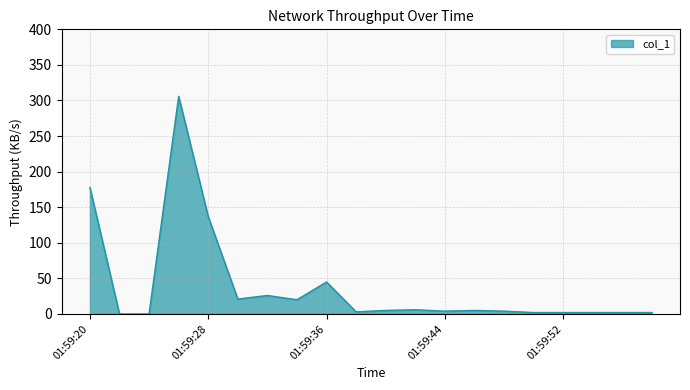

What is the difference between the maximum and minimum values?

305.9